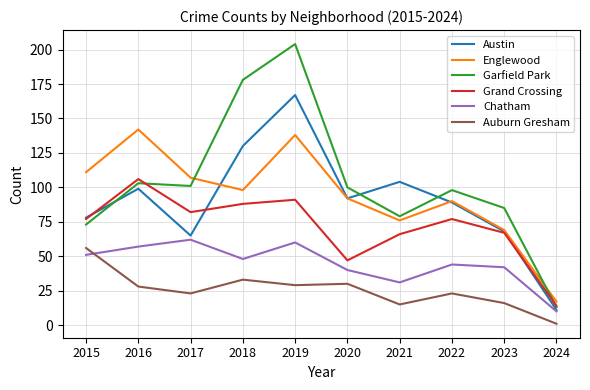

True or false: Austin has a value of 99 at 2016.

True